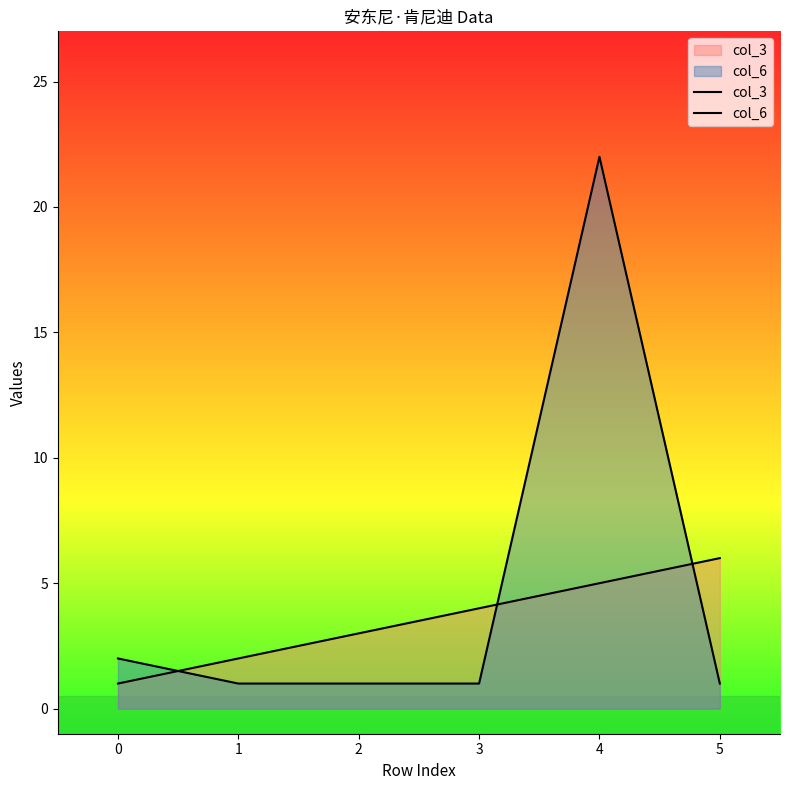

How many lines are shown in the chart?

2